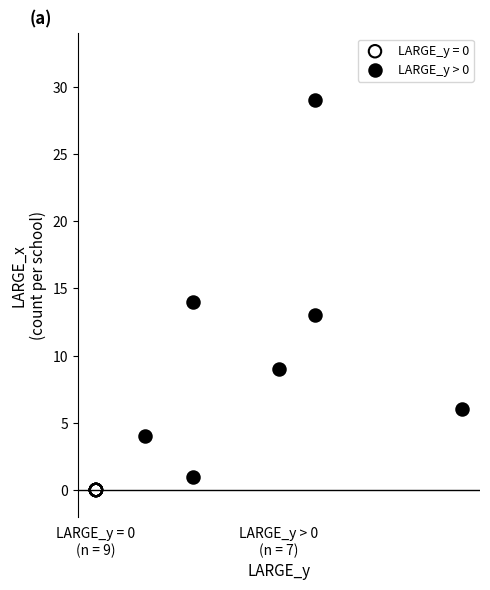

Which series reaches the maximum Y coordinate?

LARGE_y > 0